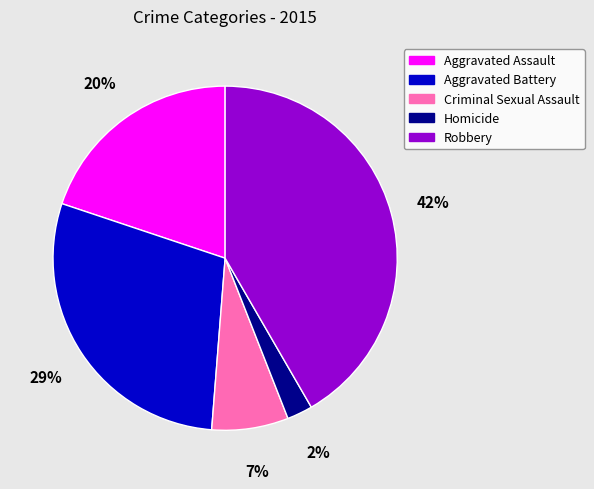

Rank the categories by value from lowest to highest.

Homicide, Criminal Sexual Assault, Aggravated Assault, Aggravated Battery, Robbery